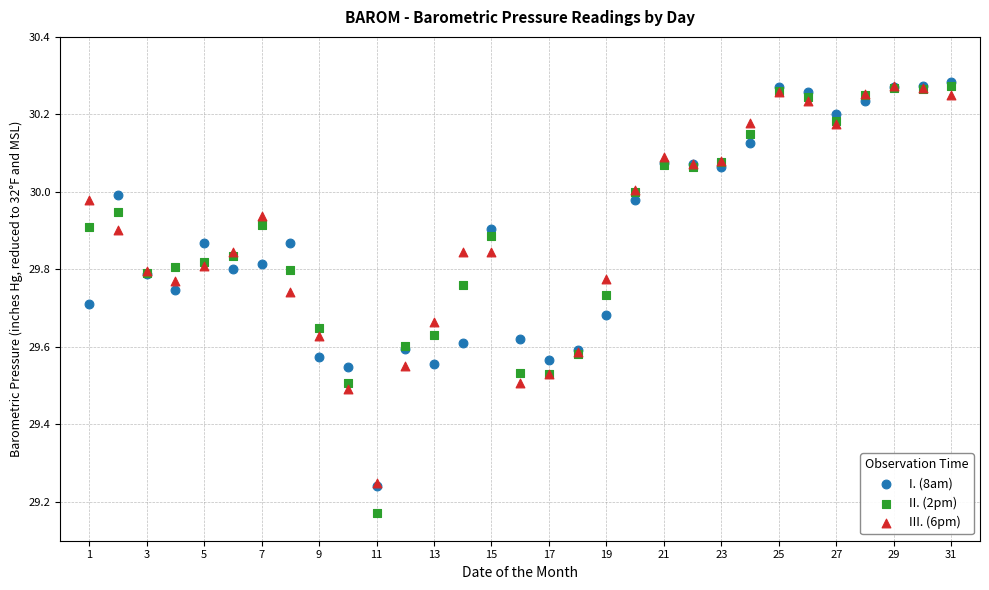

Which series has the widest spread of Y values?

II. (2pm)